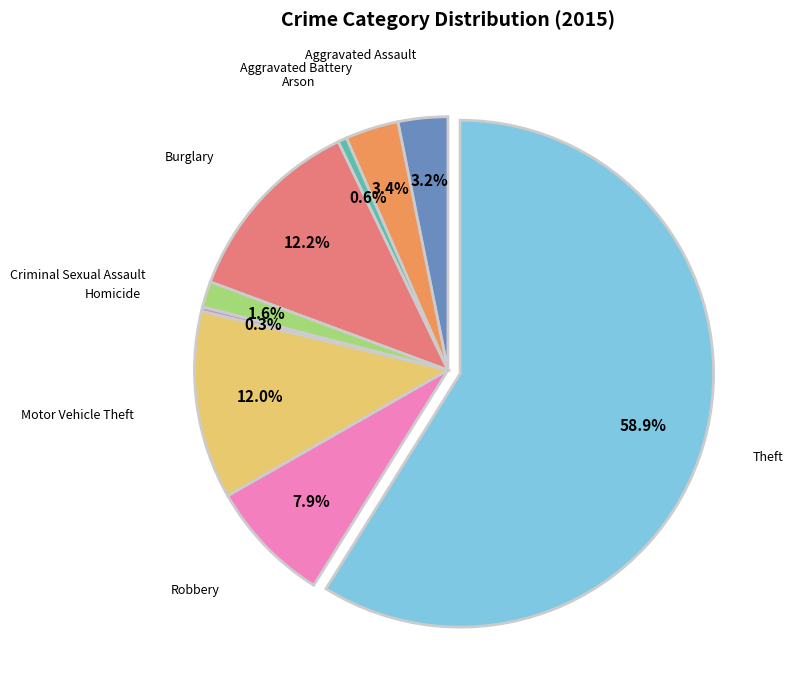

What portion of the pie excludes Aggravated Battery?

96.6%